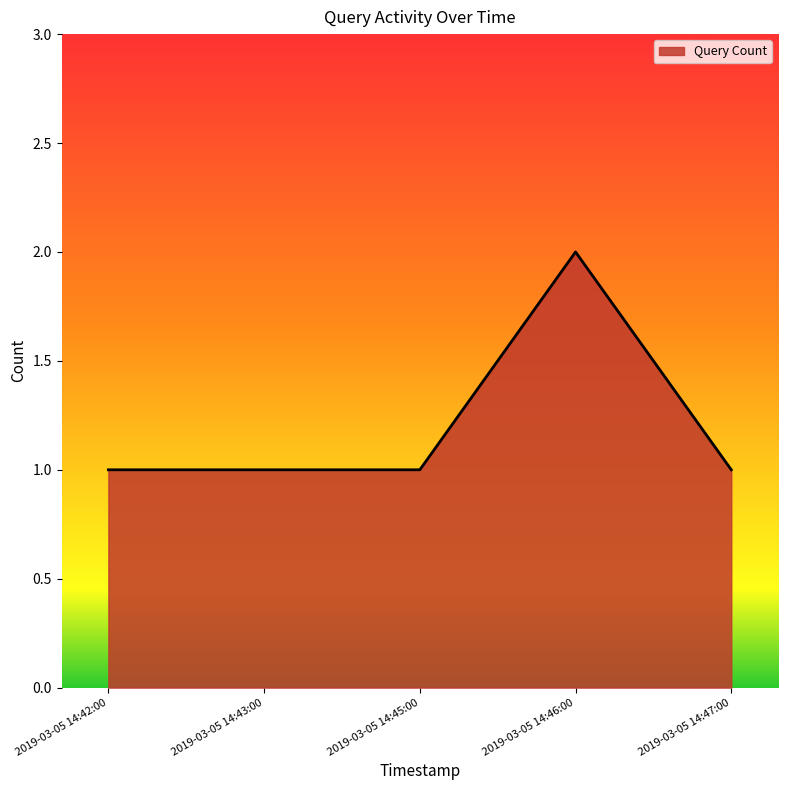

What is the ratio of the value at 2019-03-05 14:45:00 to the value at 2019-03-05 14:47:00?

1.0